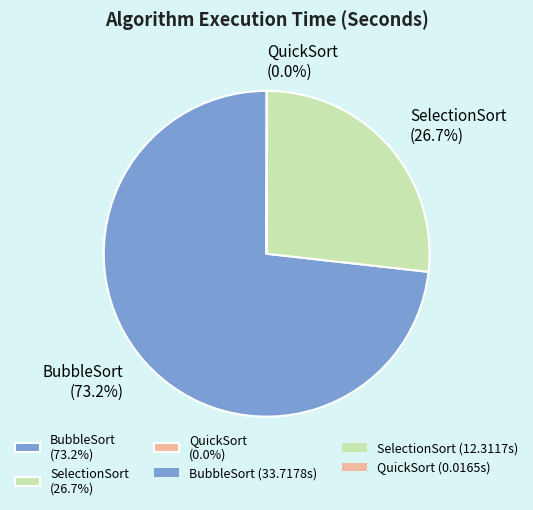

Between BubbleSort (73.2%) and SelectionSort (26.7%), which is larger?

BubbleSort (73.2%)